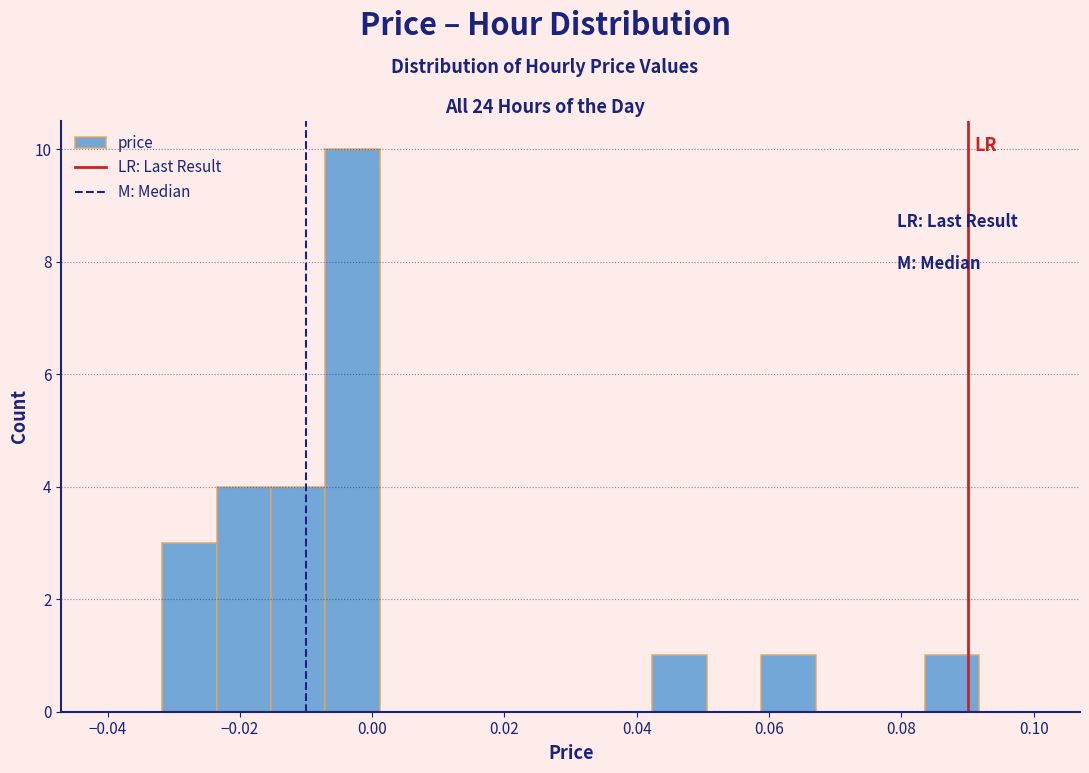

Reading left to right, transcribe this chart: for each bar, give the range it covers on the x-axis and its height. Neither the bar edges nor the heights are printed on the chart, so give them approximately, as read against the axes.

-0.040 to -0.032: 0
-0.032 to -0.024: 3
-0.024 to -0.016: 4
-0.016 to -0.008: 4
-0.008 to 0.002: 10
0.002 to 0.010: 0
0.010 to 0.018: 0
0.018 to 0.026: 0
0.026 to 0.034: 0
0.034 to 0.042: 0
0.042 to 0.050: 1
0.050 to 0.058: 0
0.058 to 0.068: 1
0.068 to 0.076: 0
0.076 to 0.084: 0
0.084 to 0.092: 1
0.092 to 0.100: 0